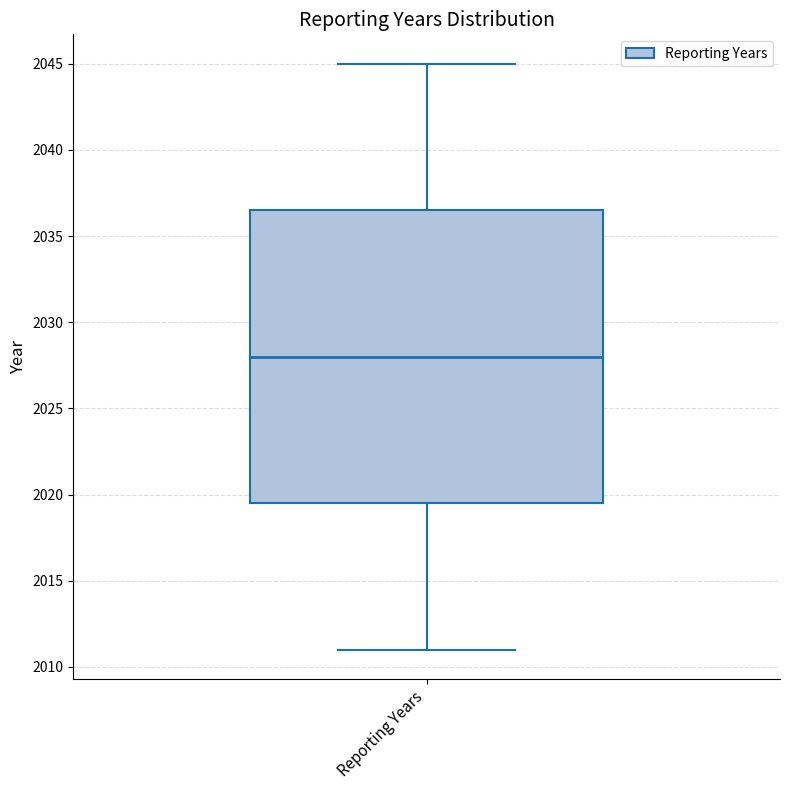

Where is the lower edge of the box for Reporting Years on the y-axis? The values are not printed on the chart, so give them approximately, as read against the axis.

2019.5